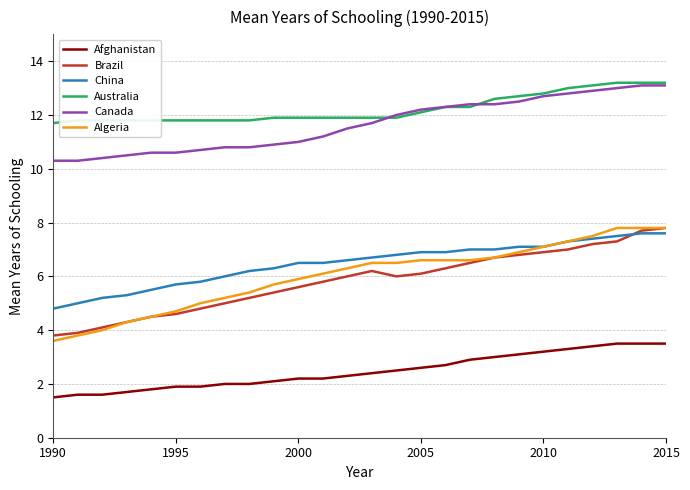

What is the highest value of the Australia series?

13.2